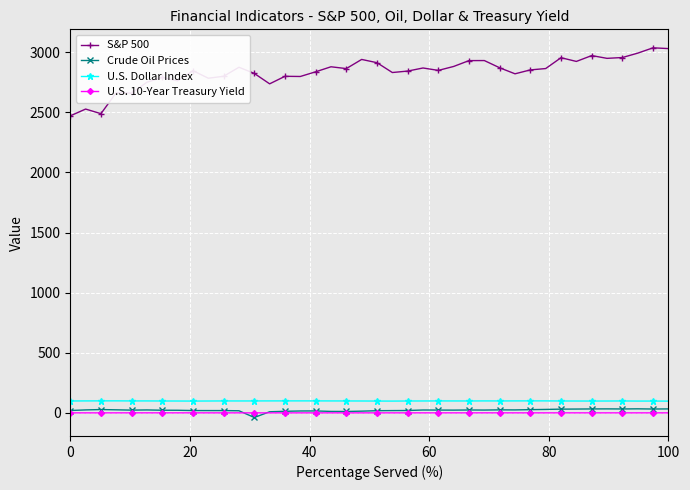

Which series has the largest range (max minus min)?

S&P 500